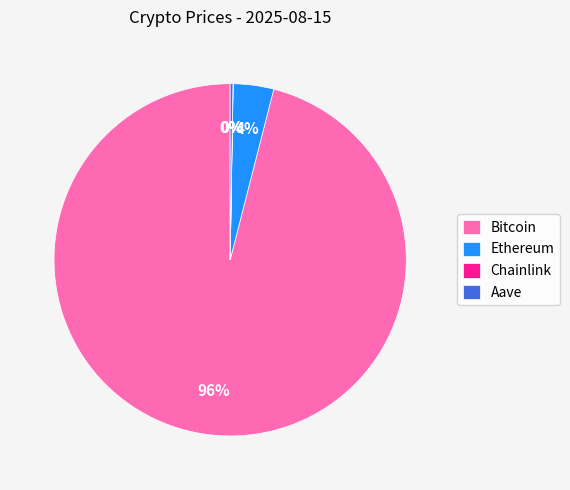

What is the largest slice in the pie chart?

Bitcoin